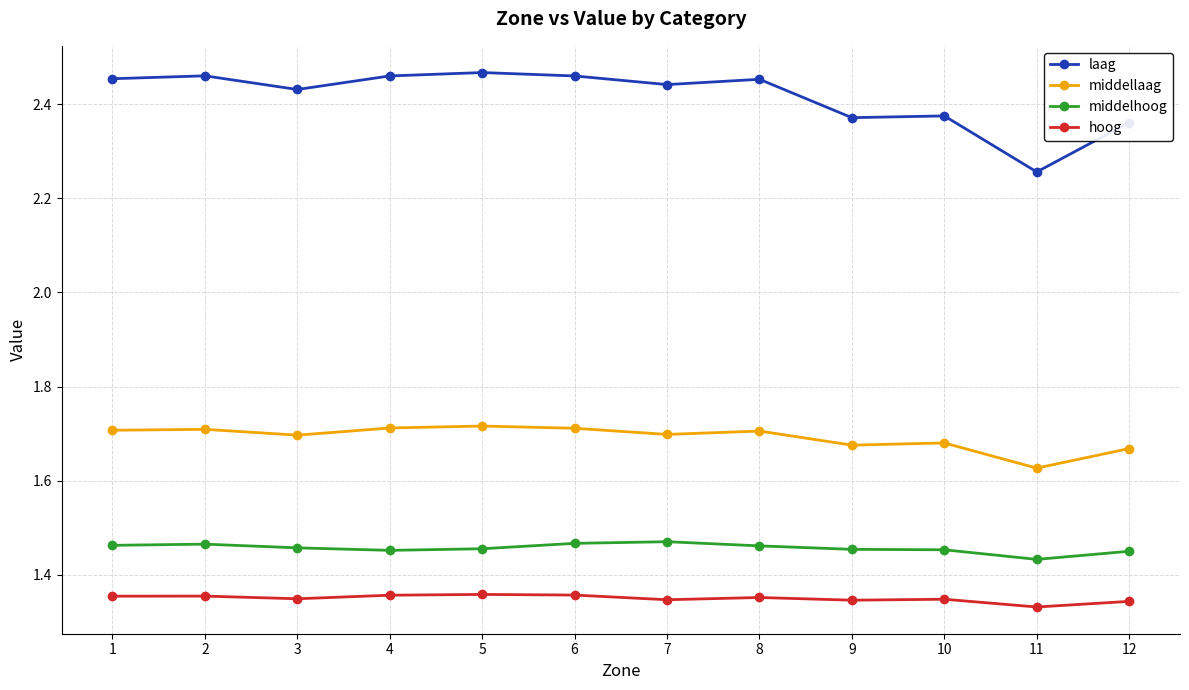

List the series in order of their peak value, lowest first.

hoog, middelhoog, middellaag, laag